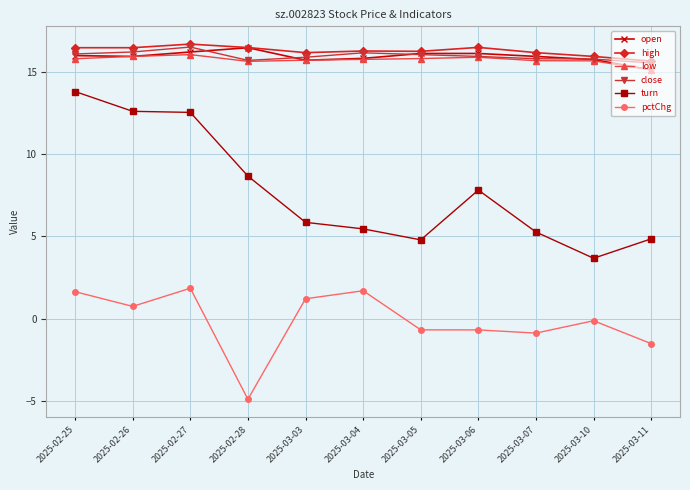

What is the minimum value for high?

15.7